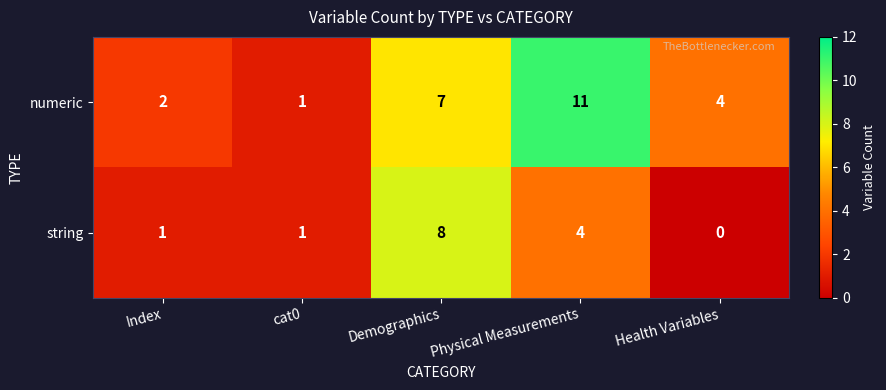

The numeric series shows 1 at Index. True or false?

False